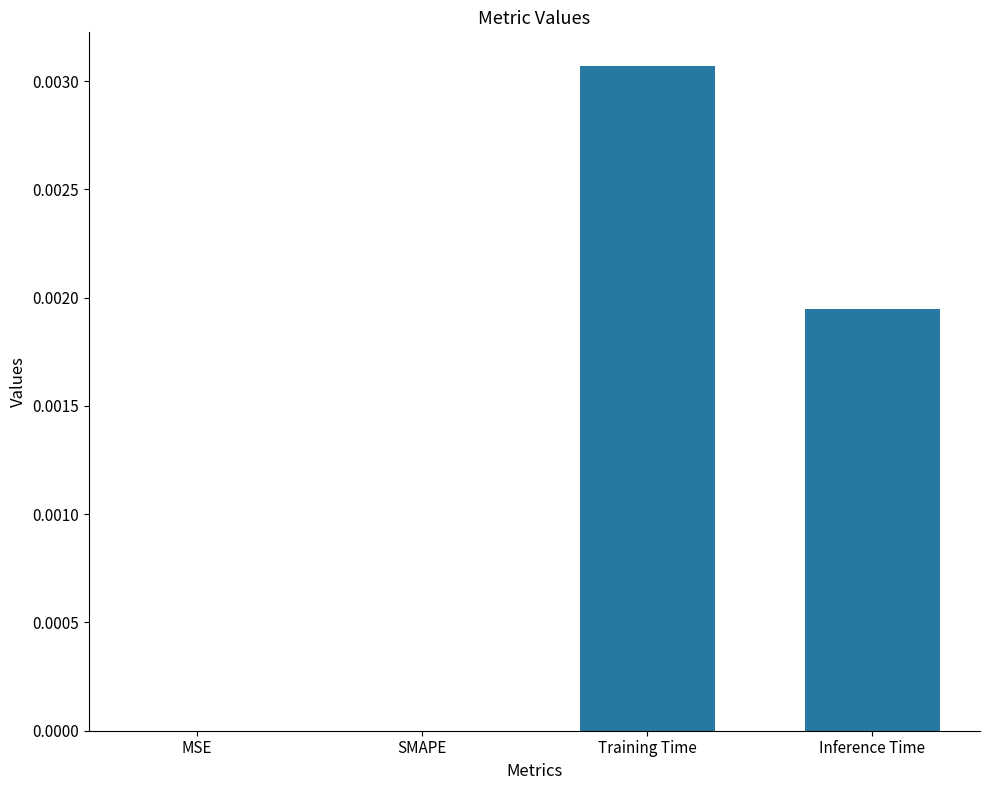

The value at Training Time is 0.0. True or false?

True